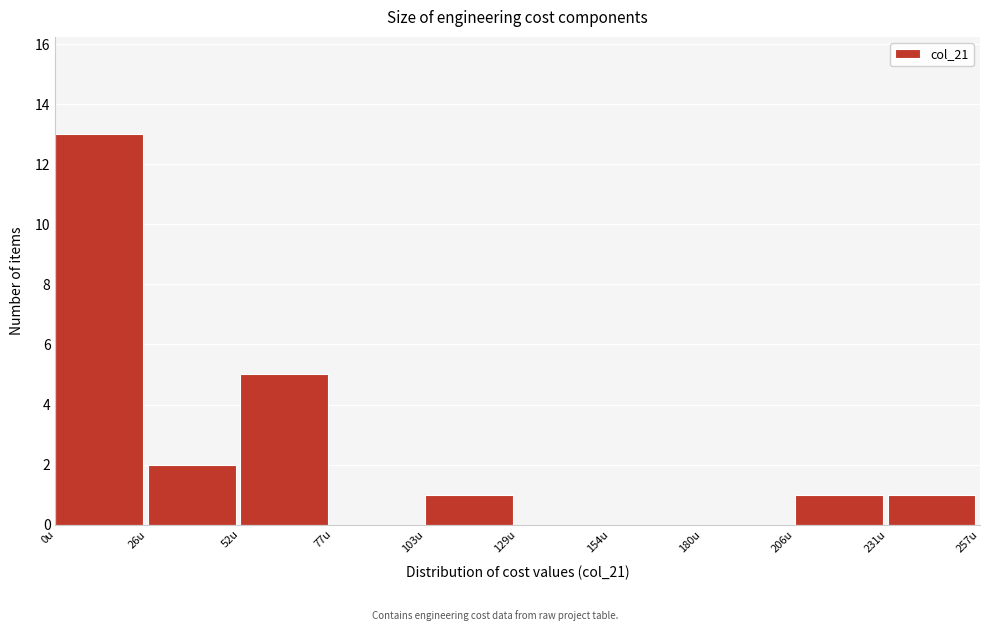

Reading left to right, transcribe this chart: for each bar, give the range it covers on the x-axis and its height. Neither the bar edges nor the heights are printed on the chart, so give them approximately, as read against the axes.

0 to 25: 13
25 to 50: 2
50 to 75: 5
75 to 105: 0
105 to 130: 1
130 to 155: 0
155 to 180: 0
180 to 205: 0
205 to 230: 1
230 to 255: 1